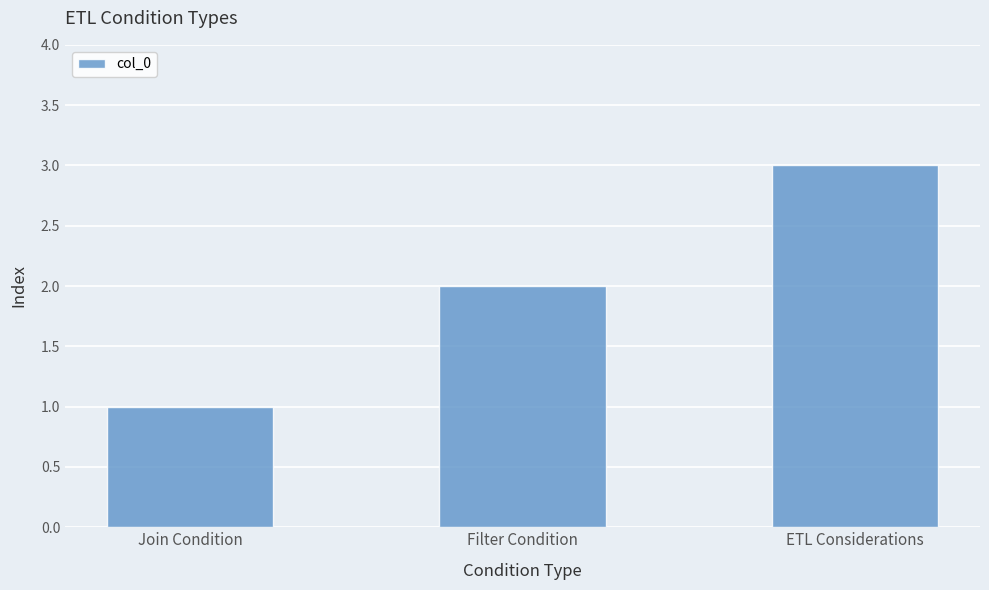

At which label is the value closest to 2?

Filter Condition